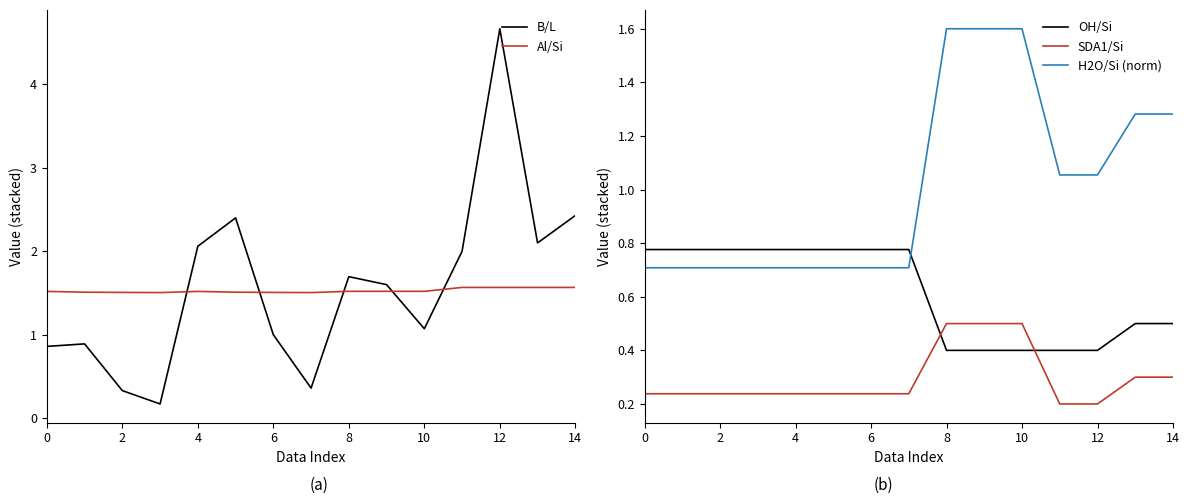

At how many categories does at least one series exceed 0?

15